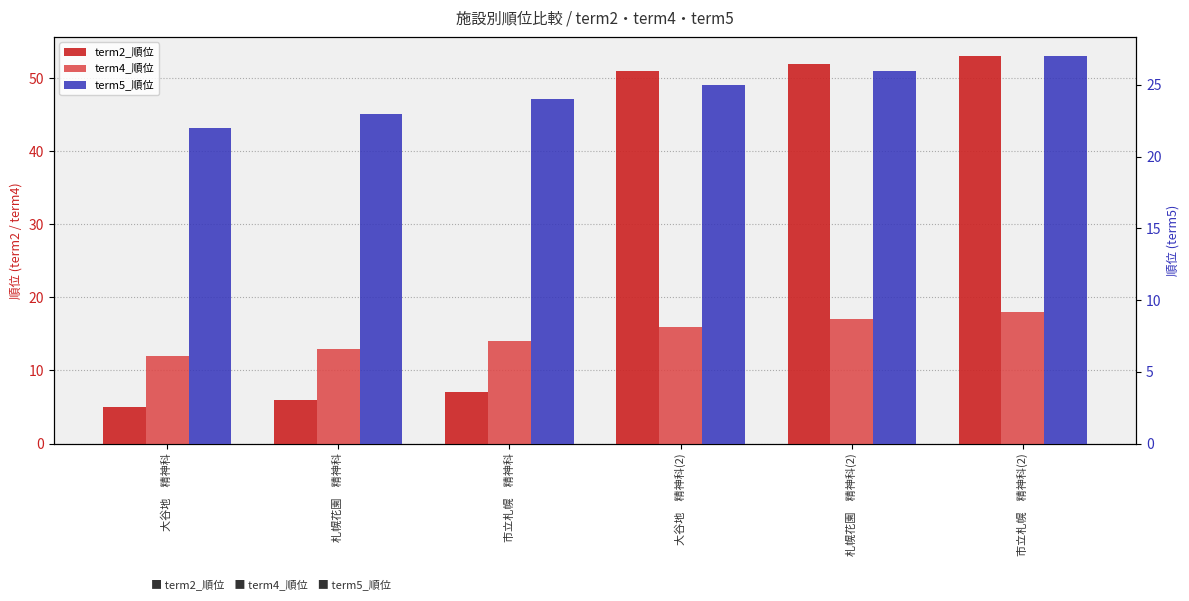

What is the total value across all series at 市立札幌　精神科?

45